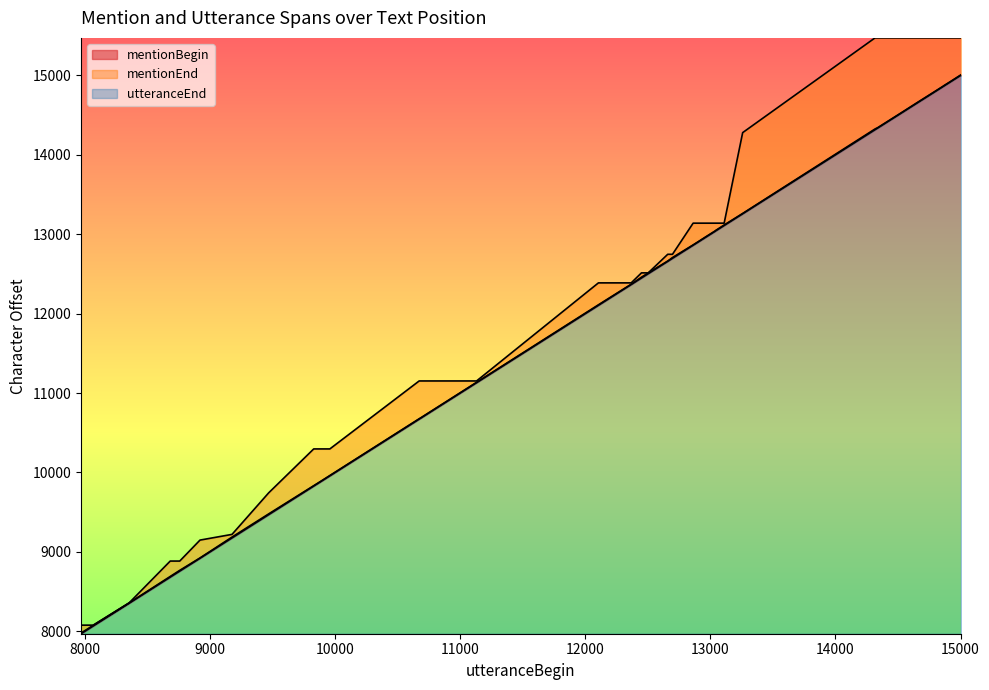

True or false: mentionEnd has more than 2 points higher than both neighbors.

False